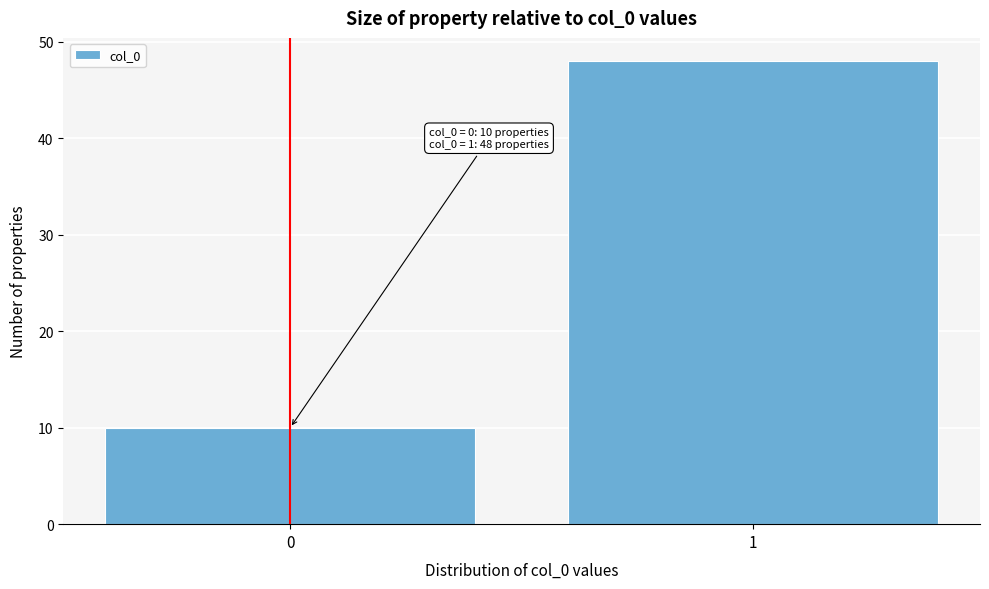

Reading left to right, what are all the values shown in this chart?

0=10	1=48